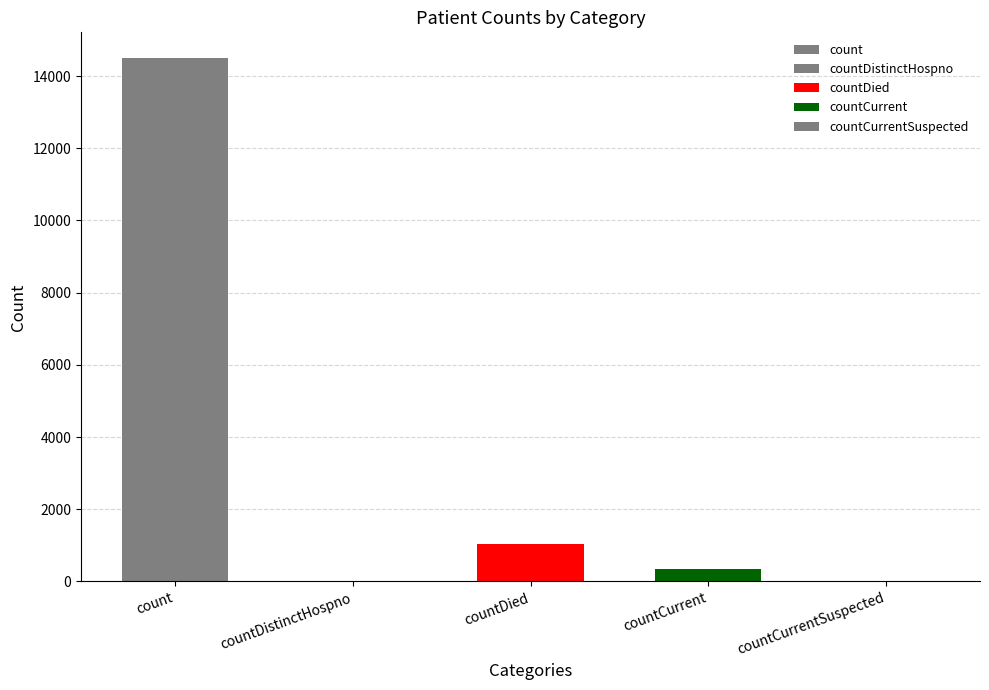

At which label is the value closest to 7244?

countDied